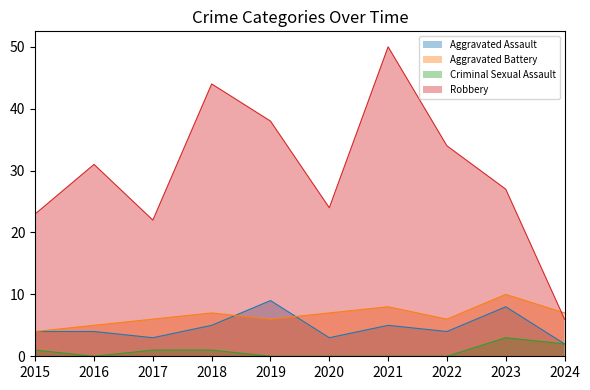

Rank the series by their maximum value, from highest to lowest.

Robbery, Aggravated Battery, Aggravated Assault, Criminal Sexual Assault